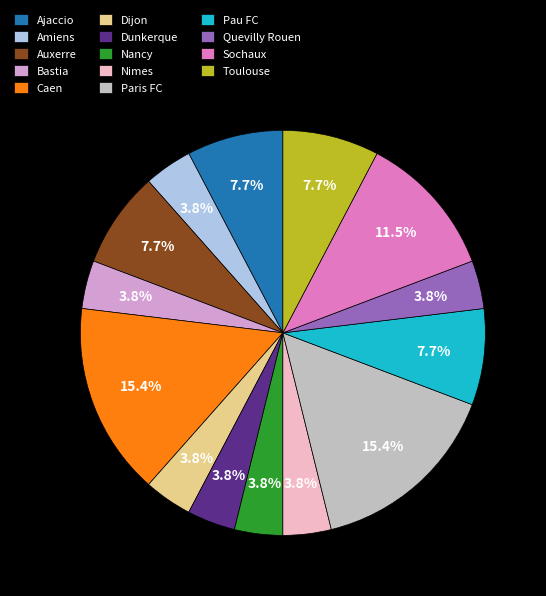

Do Amiens and Dijon together represent more than half of the pie?

No